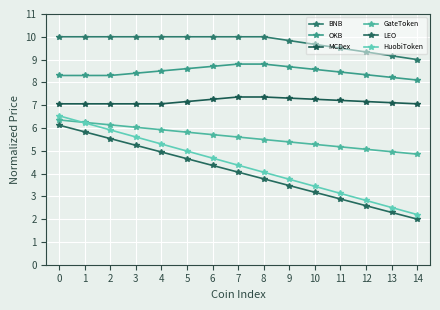

True or false: BNB and LEO intersect in this chart.

False